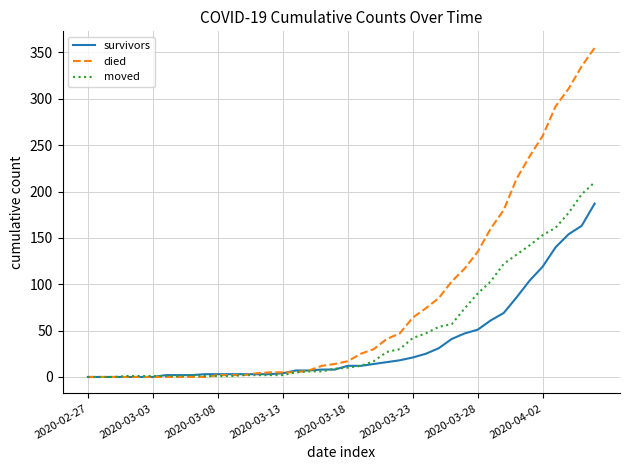

Rank the series by their maximum value, from highest to lowest.

died, moved, survivors